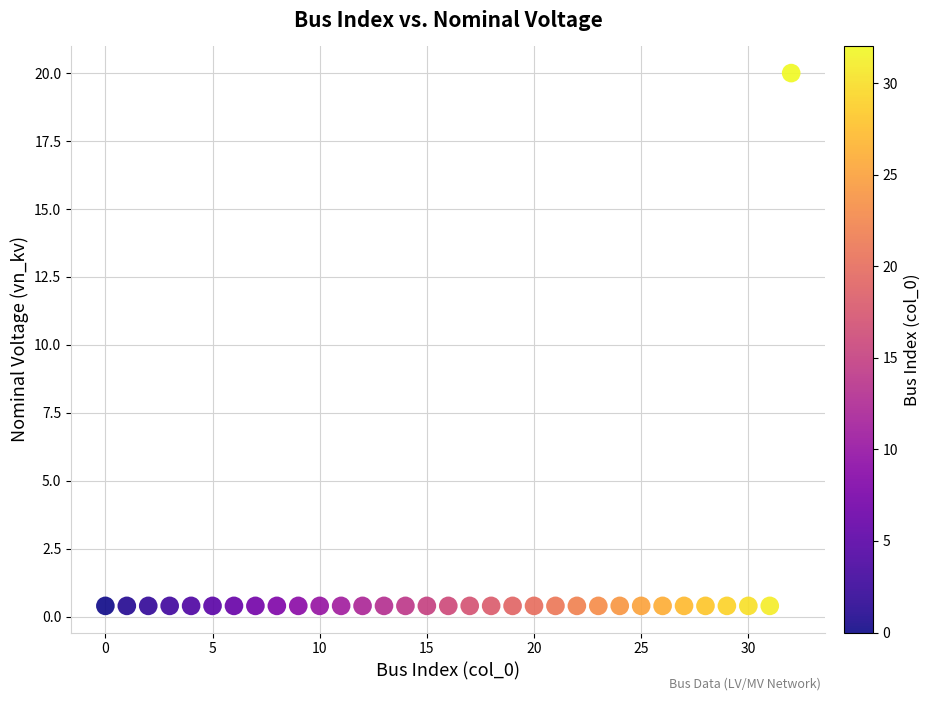

What is the range of Y values (max minus min)?

19.6